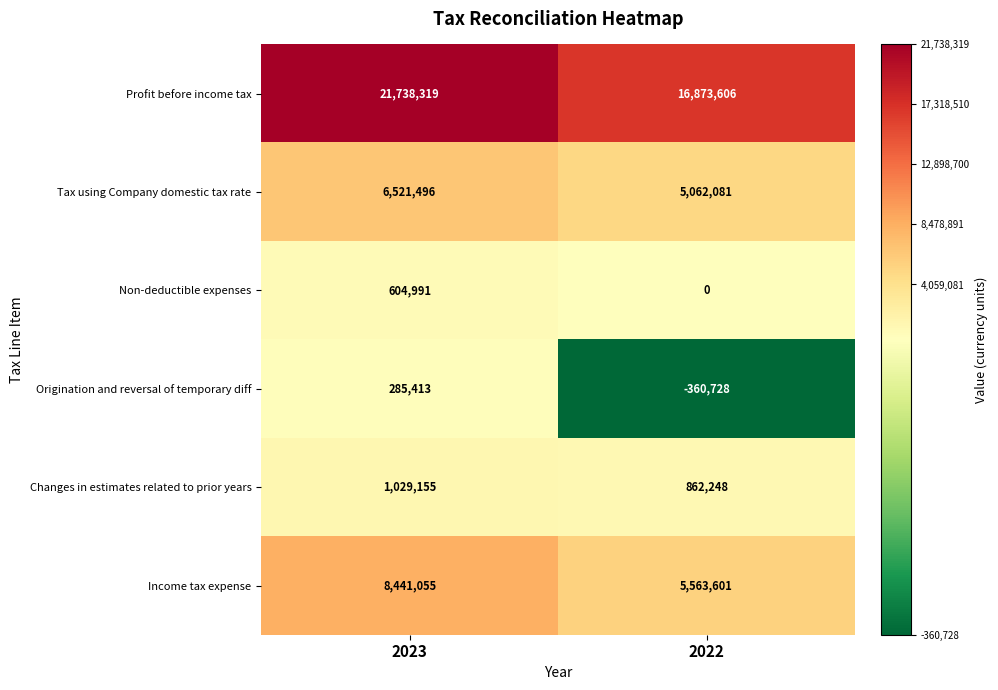

What is the approximate value of Profit before income tax at 2022?

16873606